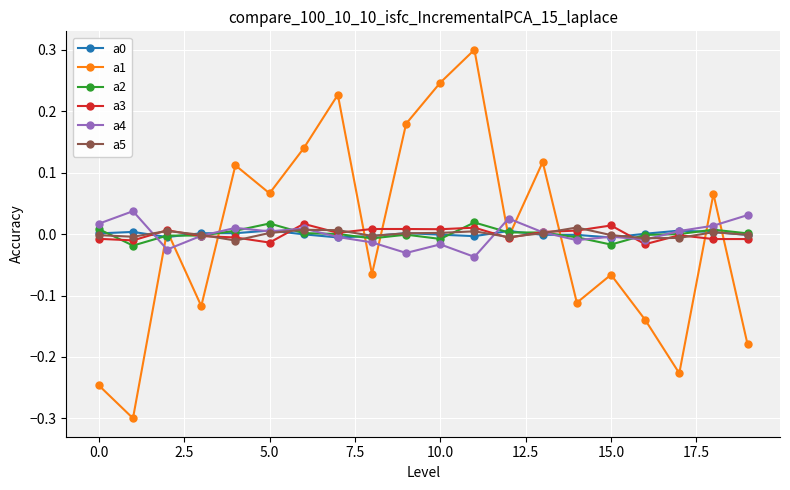

How many positive values does the a1 series have?

10